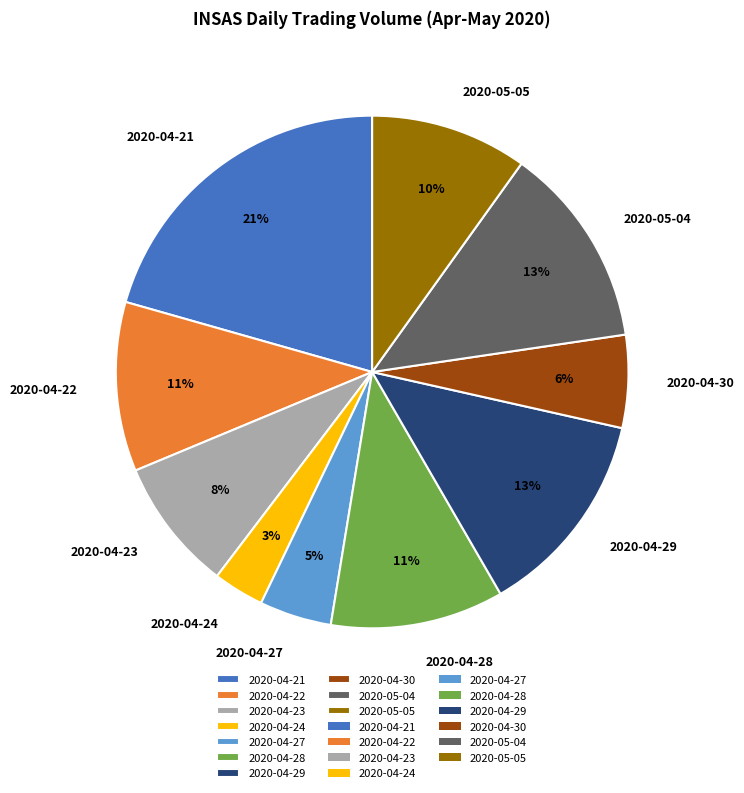

To the nearest percent, what is the difference between the 2020-05-05 and 2020-04-22 slice percentages?

1%